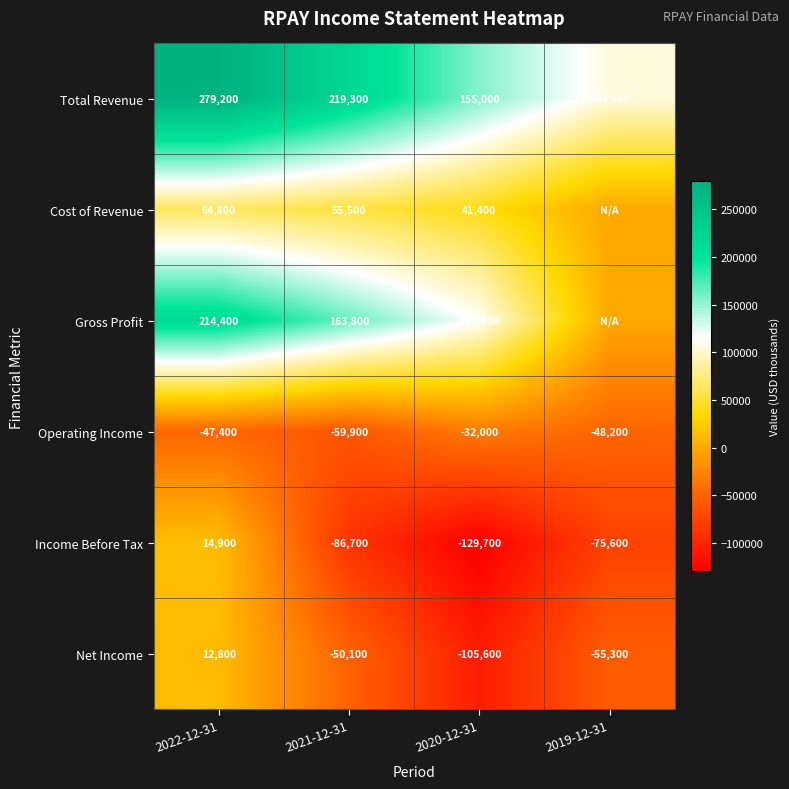

How many distinct data groups are displayed?

6